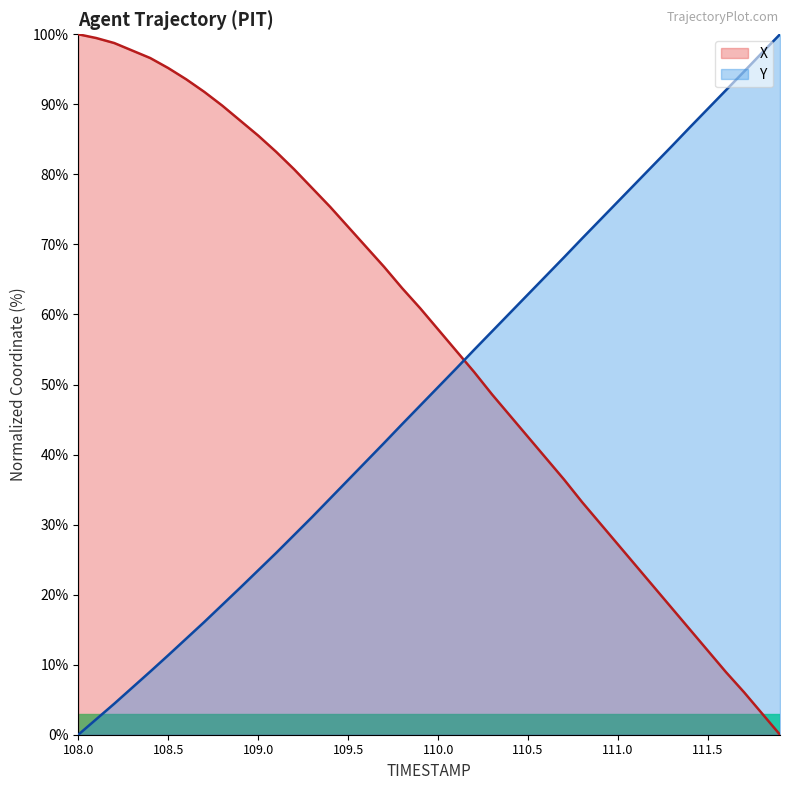

At how many categories does at least one series exceed 36?

40